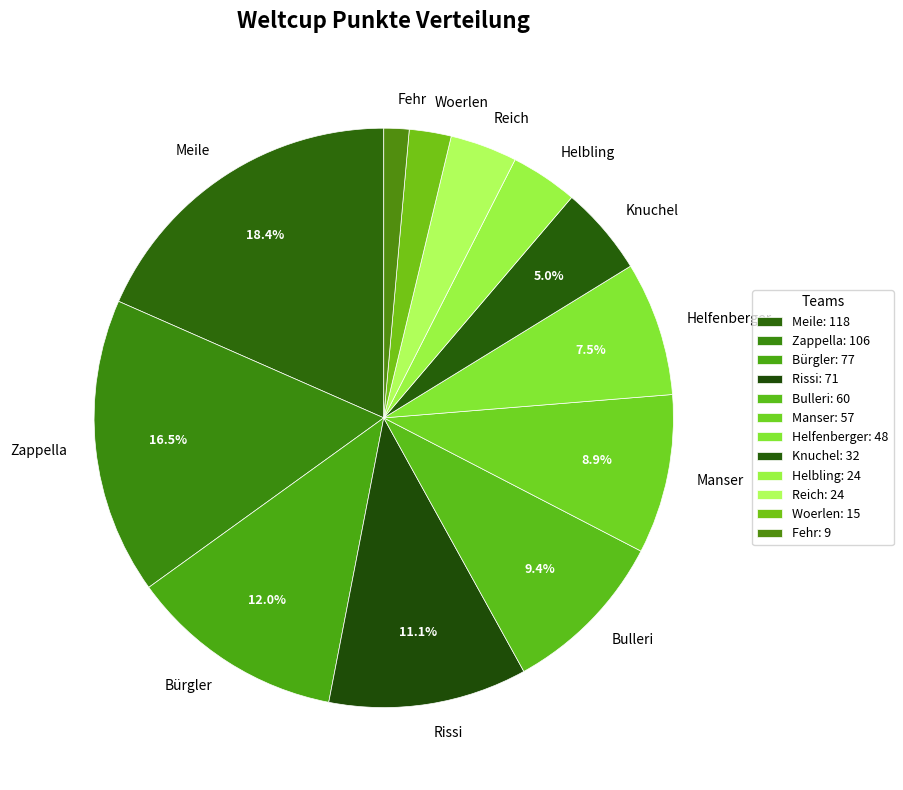

How many segments does this pie chart have?

12